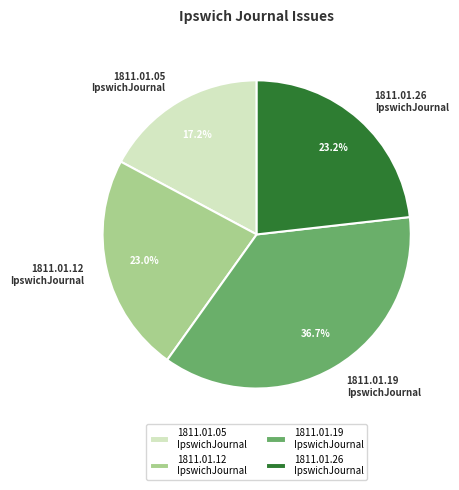

To the nearest percent, what is the average slice percentage?

25%